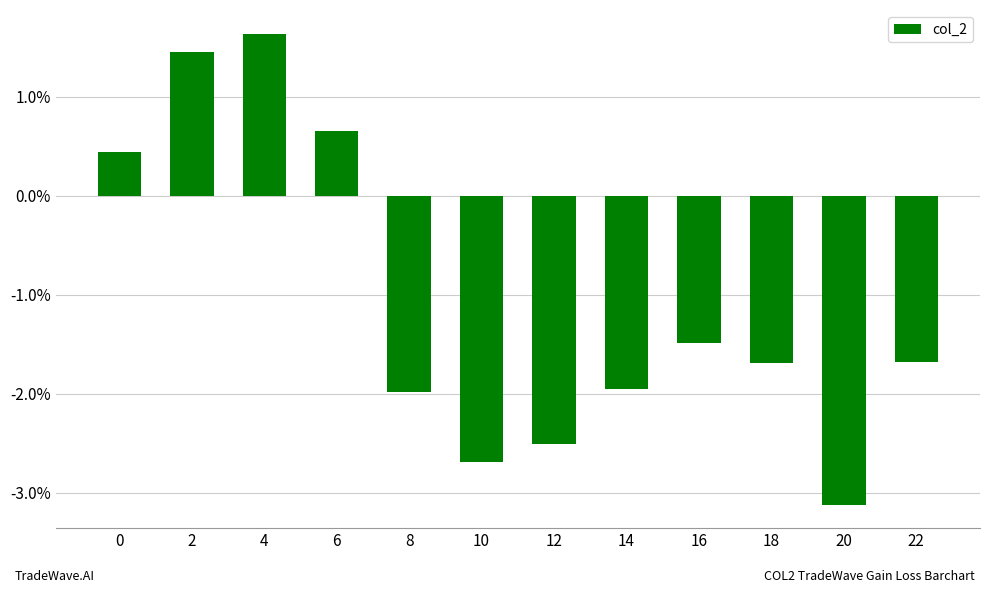

What is the change in value from 0 to 6?

+0.2